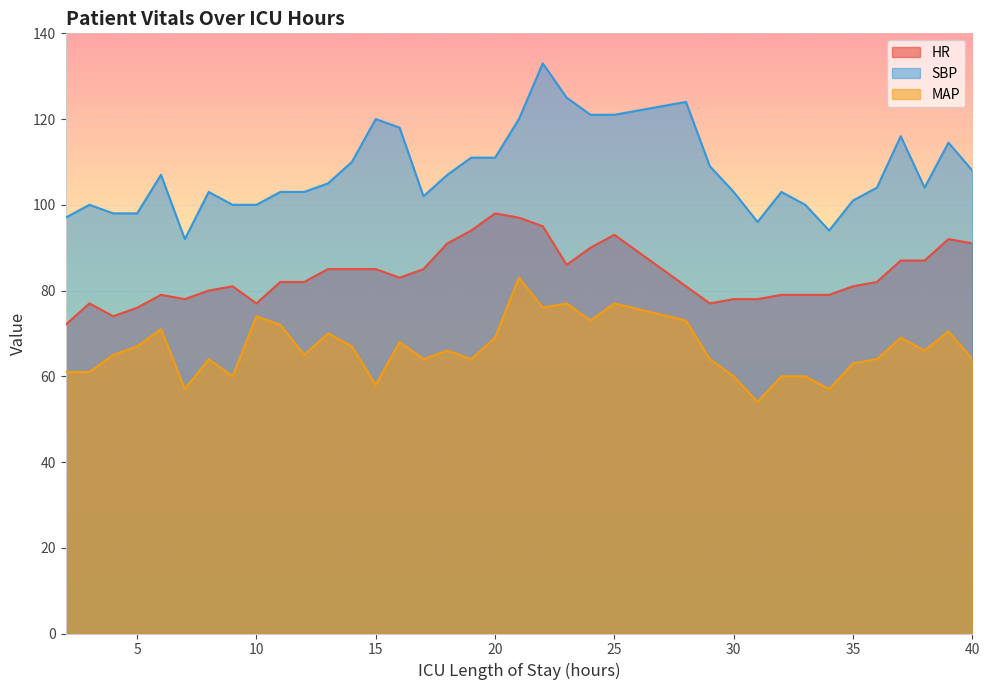

Reading left to right, list all the values displayed in this chart.

HR: 2=72.0	3=77.0	4=74.0	5=76.0	6=79.0	7=78.0	8=80.0	9=81.0	10=77.0	11=82.0	12=82.0	13=85.0	14=85.0	15=85.0	16=83.0	17=85.0	18=91.0	19=94.0	20=98.0	21=97.0	22=95.0	23=86.0	24=90.0	25=93.0	28=81.0	29=77.0	30=78.0	31=78.0	32=79.0	33=79.0	34=79.0	35=81.0	36=82.0	37=87.0	38=87.0	39=92.0	40=91.0
SBP: 2=97.0	3=100.0	4=98.0	5=98.0	6=107.0	7=92.0	8=103.0	9=100.0	10=100.0	11=103.0	12=103.0	13=105.0	14=110.0	15=120.0	16=118.0	17=102.0	18=107.0	19=111.0	20=111.0	21=120.0	22=133.0	23=125.0	24=121.0	25=121.0	28=124.0	29=109.0	30=103.0	31=96.0	32=103.0	33=100.0	34=94.0	35=101.0	36=104.0	37=116.0	38=104.0	39=114.5	40=108.0
MAP: 2=61.0	3=61.0	4=65.0	5=67.0	6=71.0	7=57.0	8=64.0	9=60.0	10=74.0	11=72.0	12=65.0	13=70.0	14=67.0	15=58.0	16=68.0	17=64.0	18=66.0	19=64.0	20=69.0	21=83.0	22=76.0	23=77.0	24=73.0	25=77.0	28=73.0	29=64.0	30=60.0	31=54.0	32=60.0	33=60.0	34=57.0	35=63.0	36=64.0	37=69.0	38=66.0	39=70.5	40=64.0